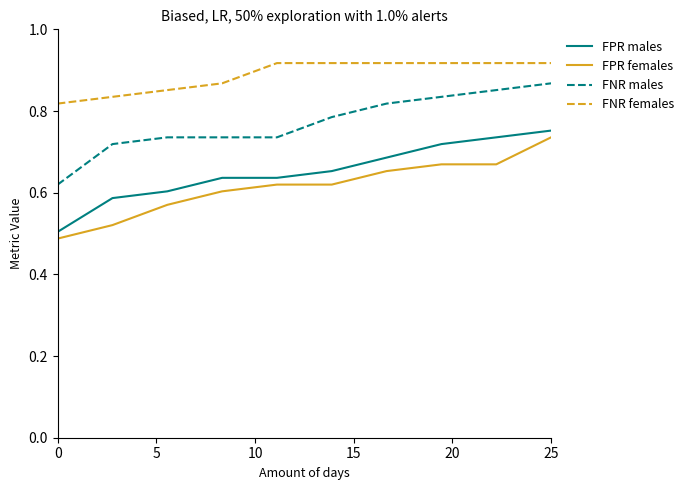

Which series has the largest total across all categories?

FNR females